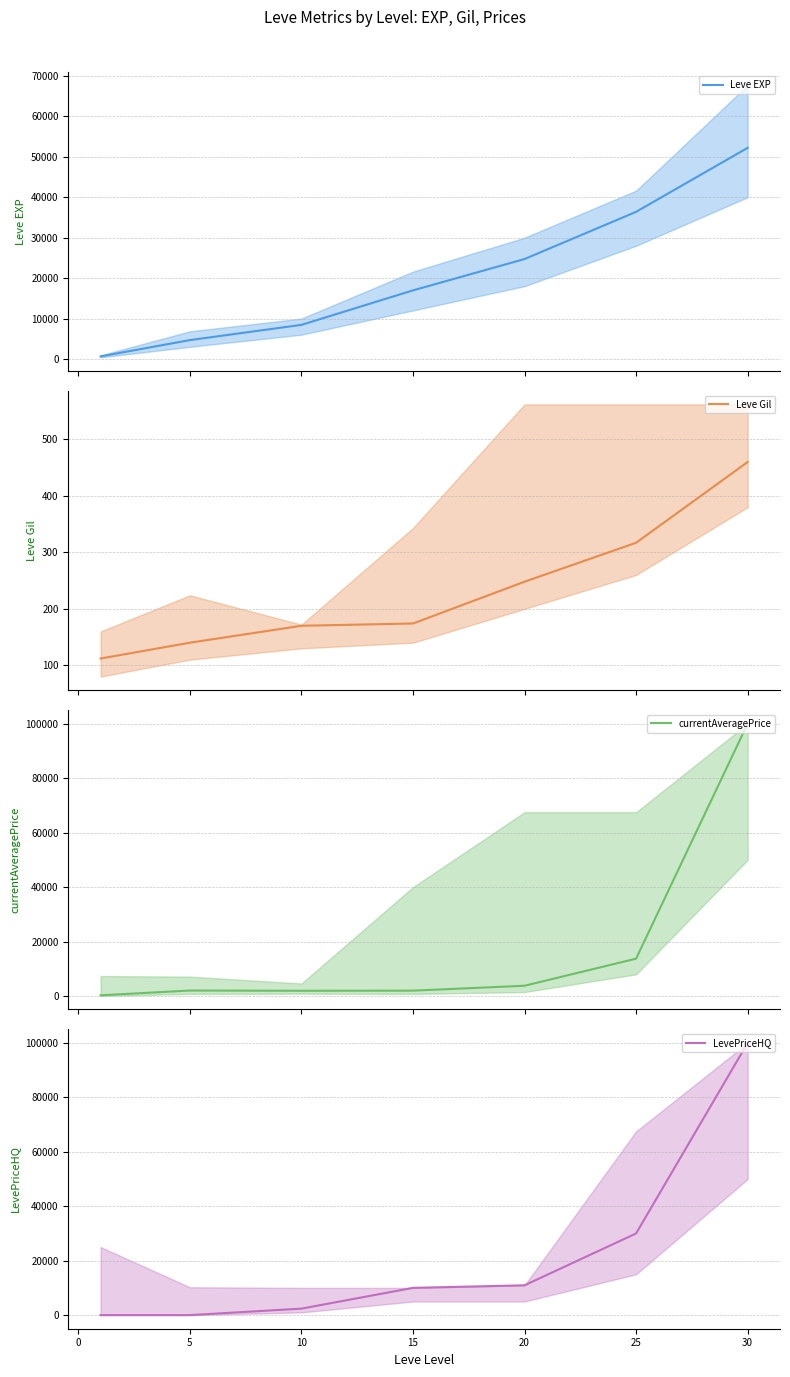

True or false: currentAveragePrice has more than 1 interior local peaks.

False